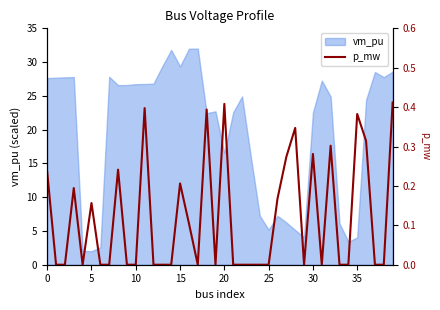

True or false: the data has more than 0 interior local peaks.

True